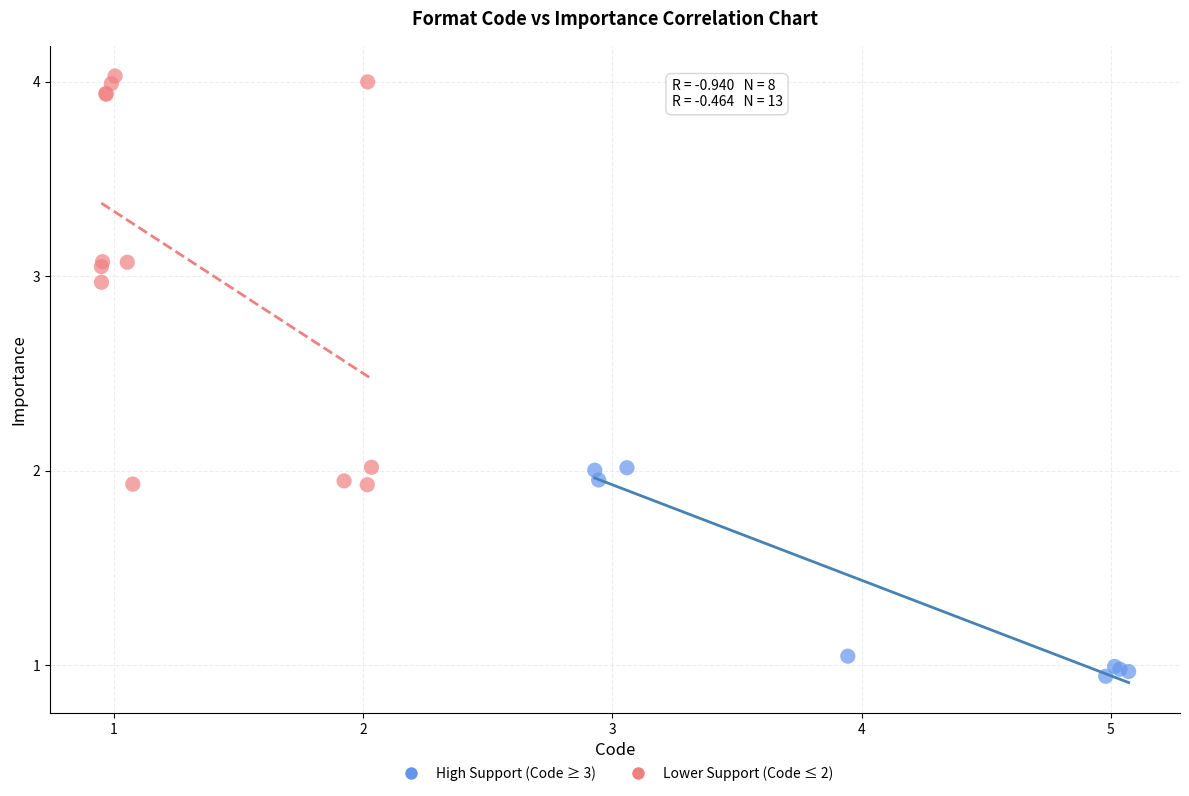

Which series contains the highest Y value?

Lower Support (Code ≤ 2)